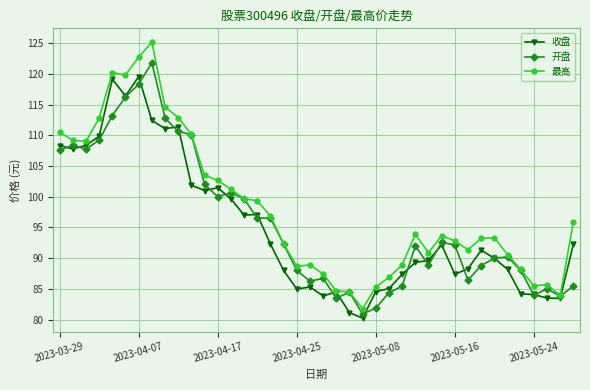

Which series has the largest range (max minus min)?

最高